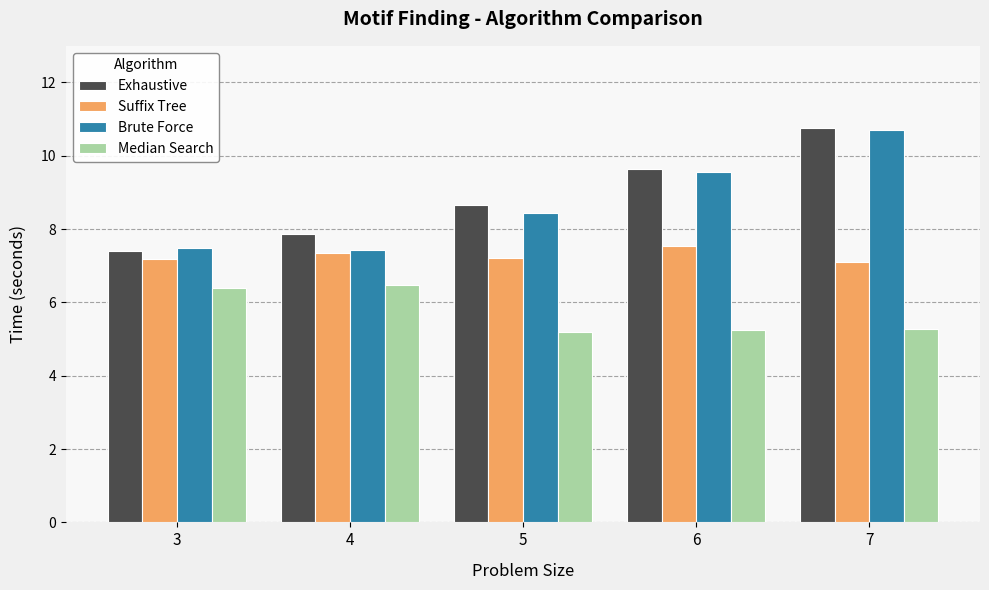

List the labels in order of Exhaustive value, smallest first.

3, 4, 5, 6, 7